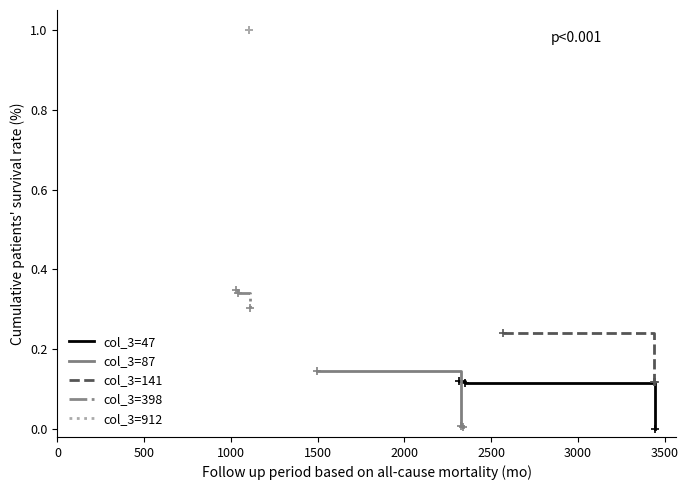

What is the minimum value for col_3=141?

0.1